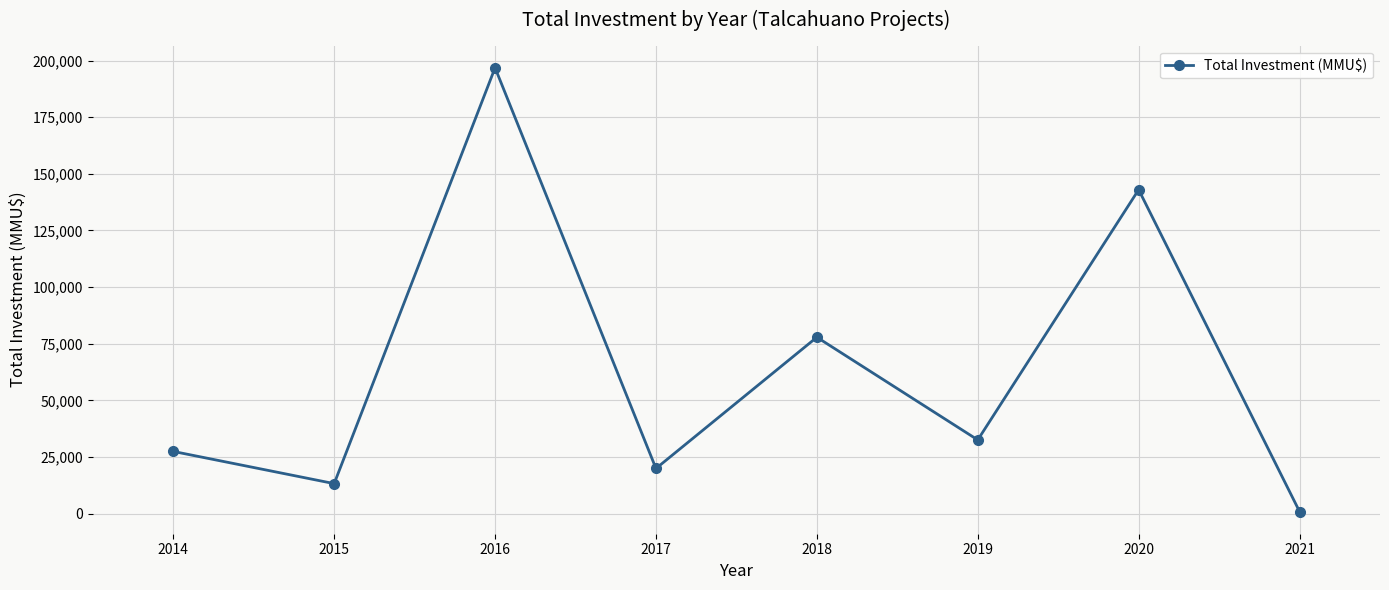

What is the greatest value displayed?

196785